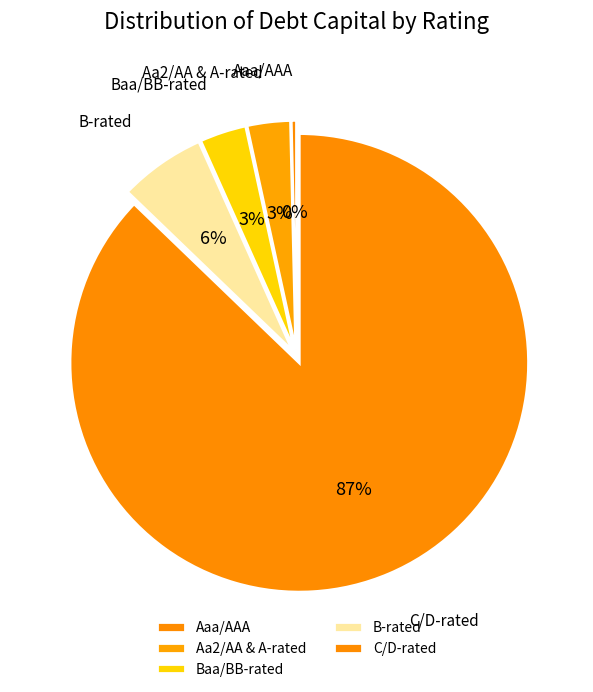

To the nearest percent, what is the difference between the B-rated and Aa2/AA & A-rated slice percentages?

3%